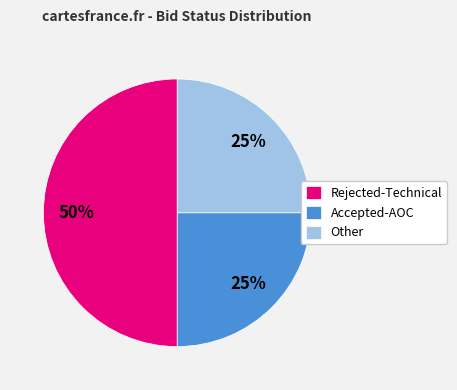

To the nearest percent, what portion does Accepted-AOC represent?

25%